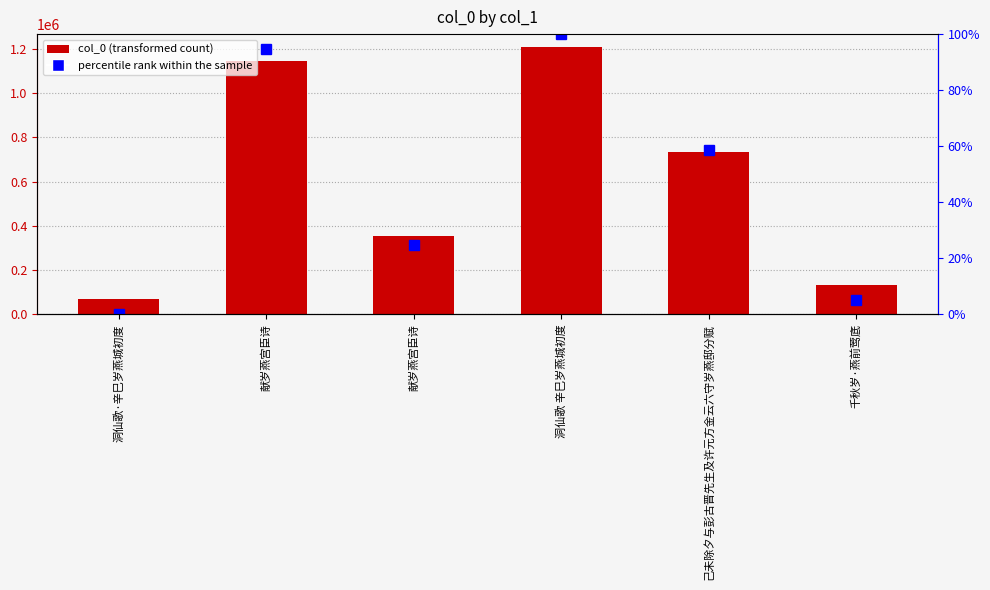

At which label is the value closest to 638286?

己未除夕与彭古晋先生及许元方金云六守岁燕邸分赋